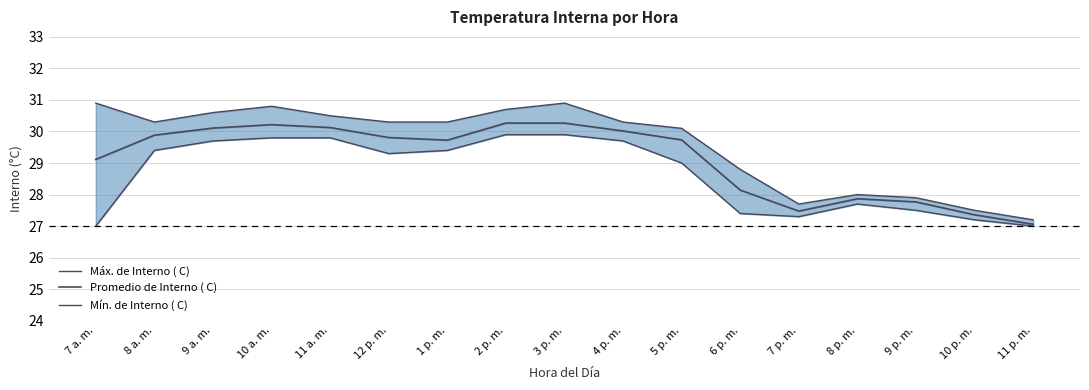

Which category has the lowest value across all series?

7 a. m.